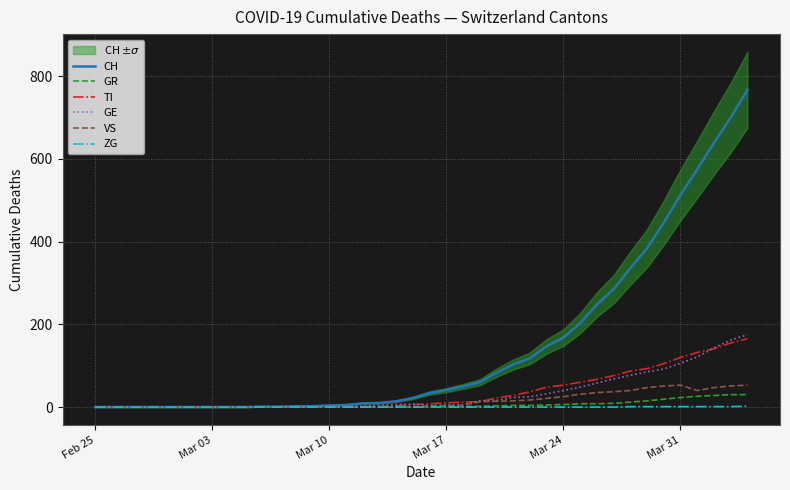

Which series has the largest total across all categories?

CH